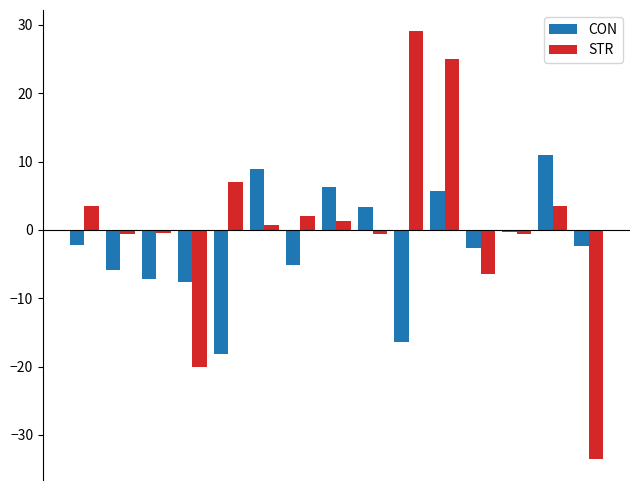

Are the bars grouped side by side (vs. stacked)?

Yes